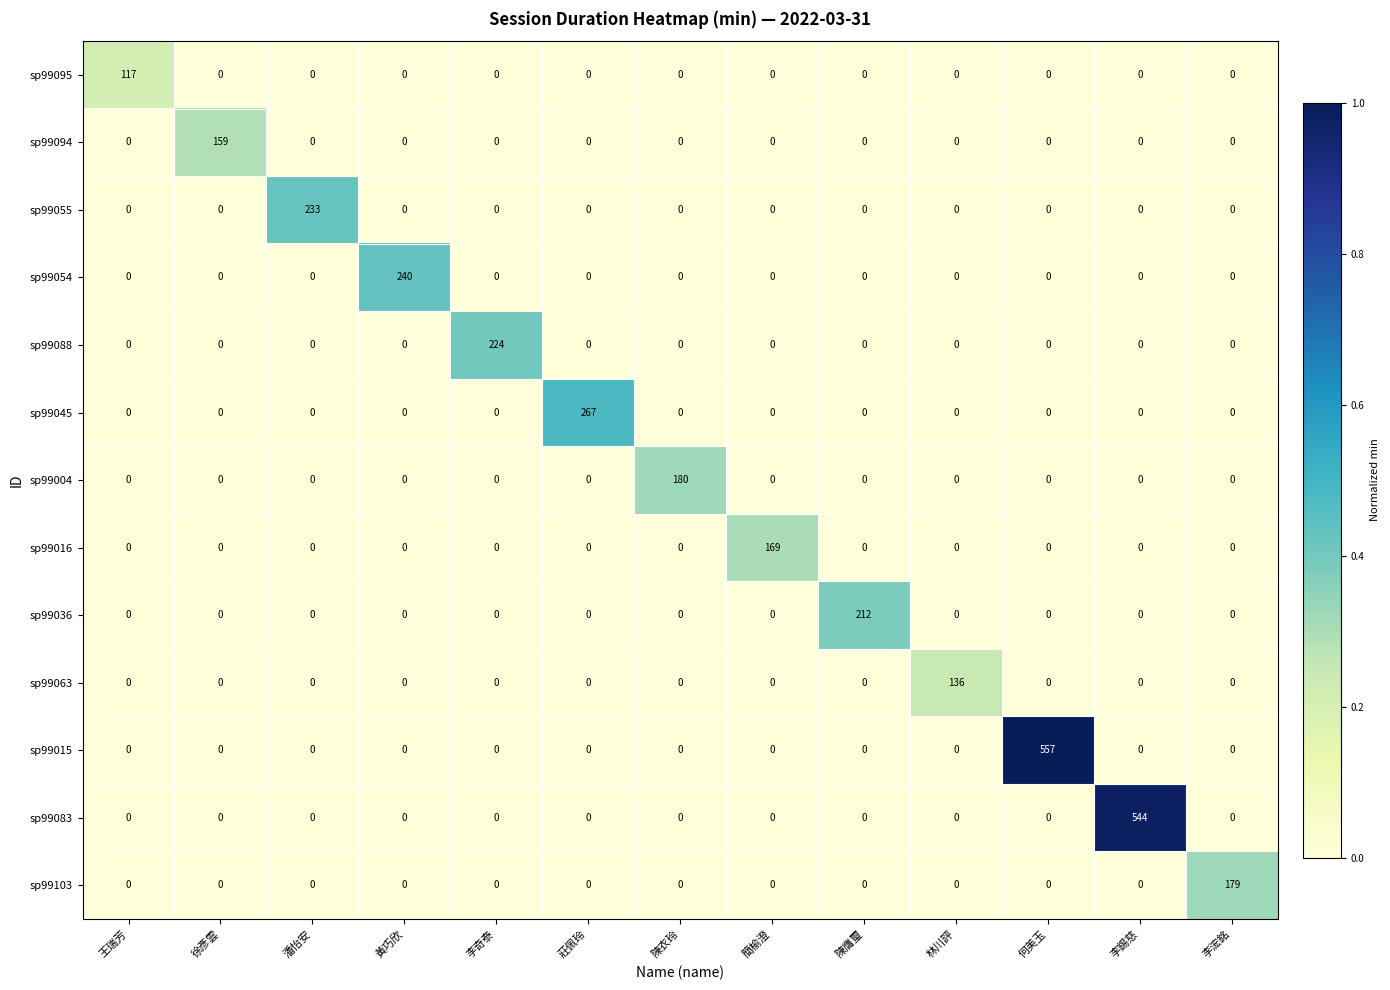

Count the number of data series in this chart.

13